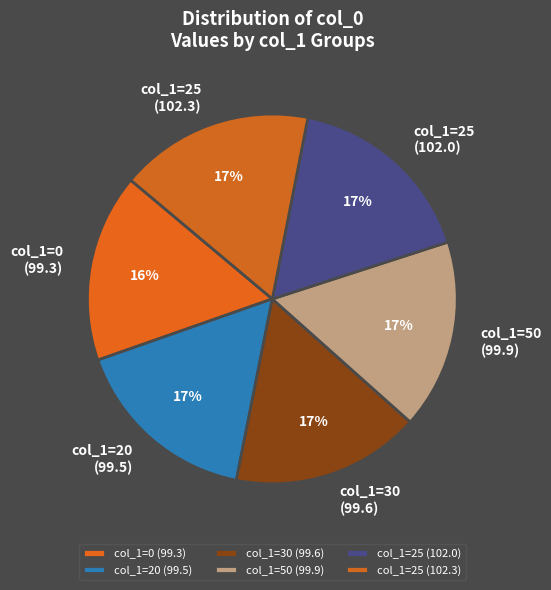

What is the ratio of the value at col_1=25 (102.0) to the value at col_1=20 (99.5)?

1.0